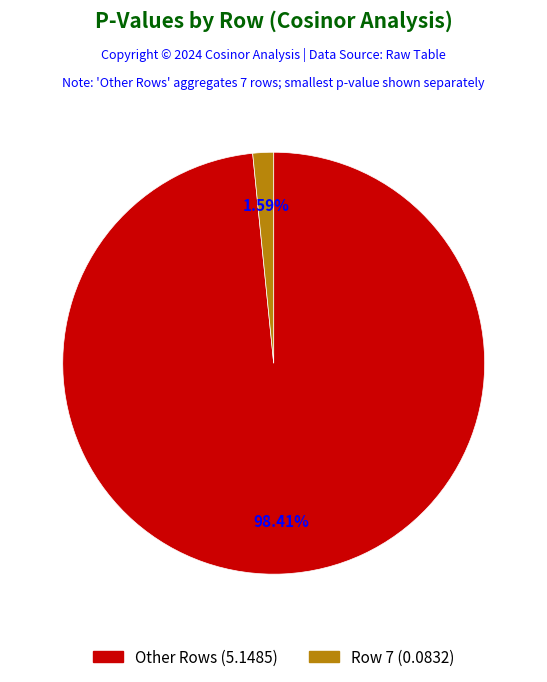

Is there a majority slice in this chart?

Yes